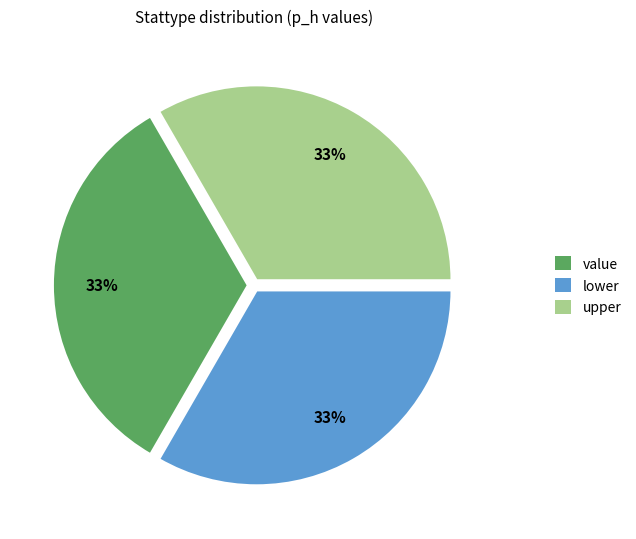

To the nearest percent, what is the difference between the upper and value slice percentages?

0%